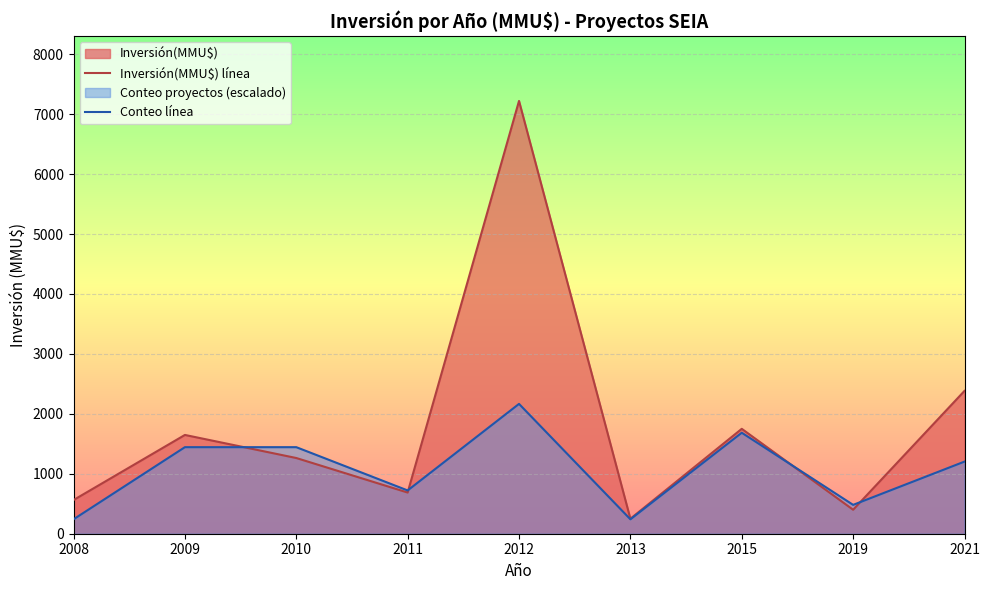

Reading right to left, what are all the values shown in this chart?

Inversión(MMU$) línea: 2021=2383.0	2019=400.0	2015=1750.0	2013=250.0	2012=7220.0	2011=687.0	2010=1263.0	2009=1648.0	2008=562.0
Conteo línea: 2021=1203.3	2019=481.3	2015=1684.7	2013=240.7	2012=2166.0	2011=722.0	2010=1444.0	2009=1444.0	2008=240.7